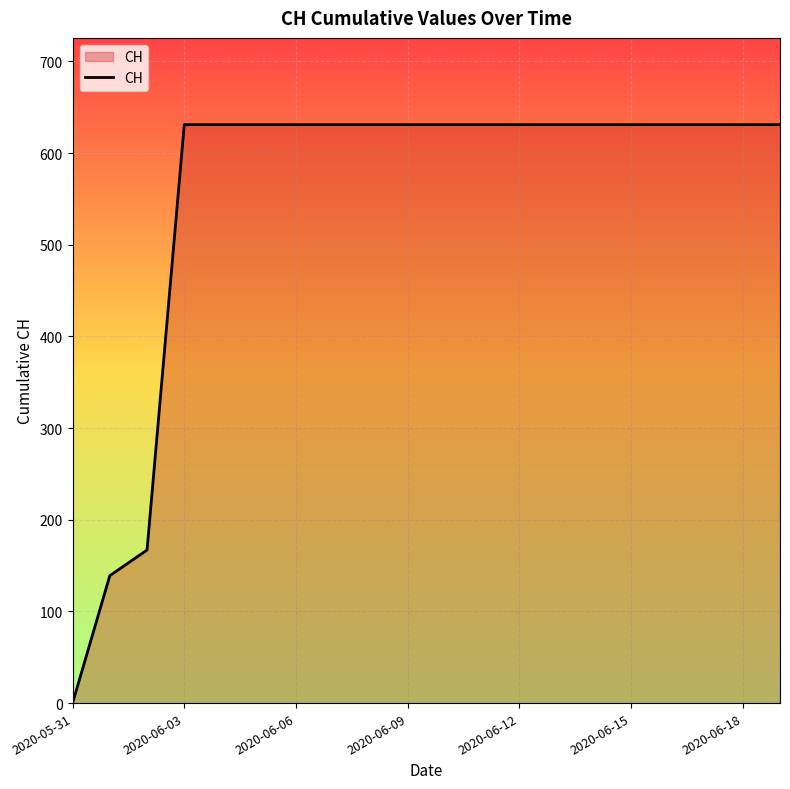

What is the difference between the second highest and minimum values?

631